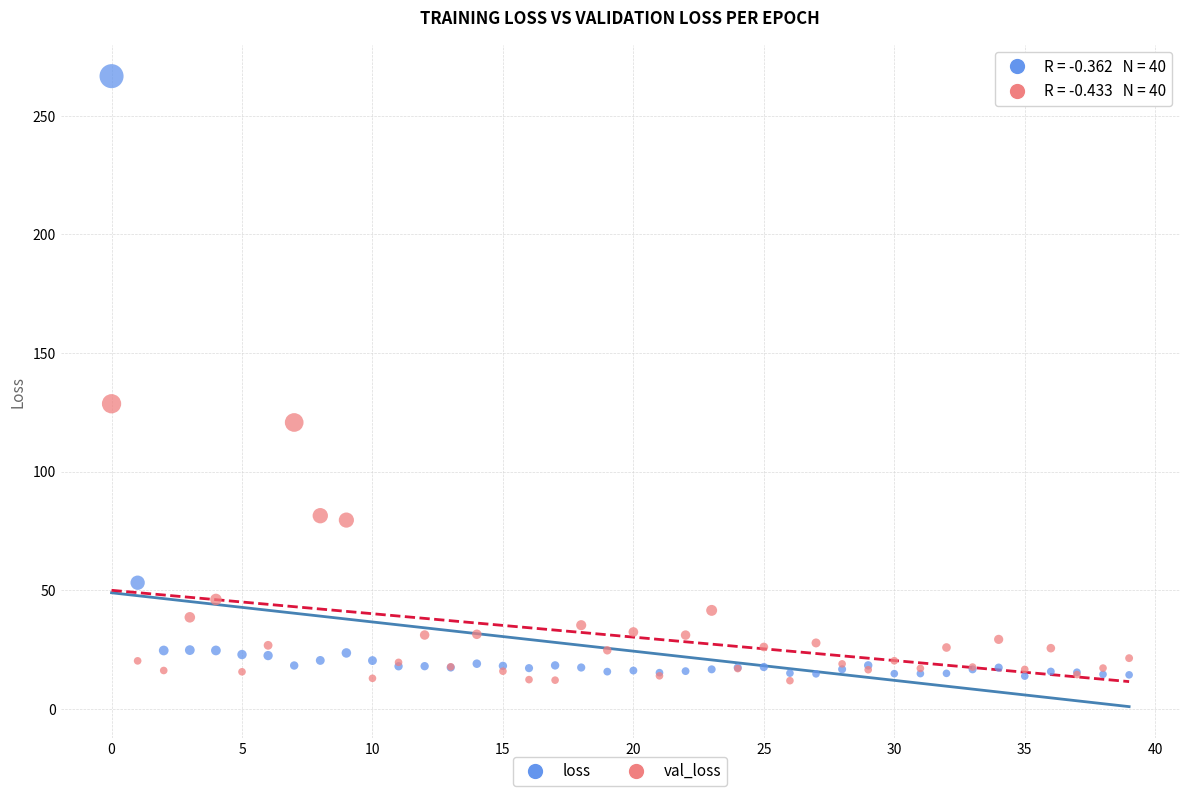

Across all series, what Y value is closest to 139?

128.6